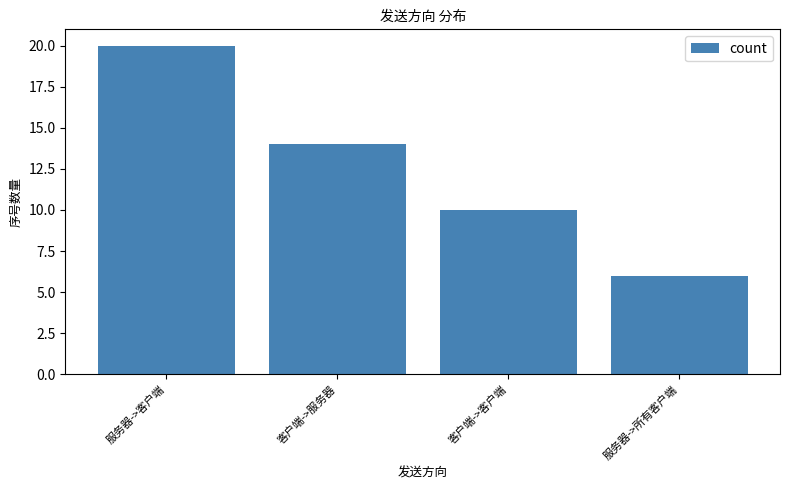

How many bars are there in total?

4